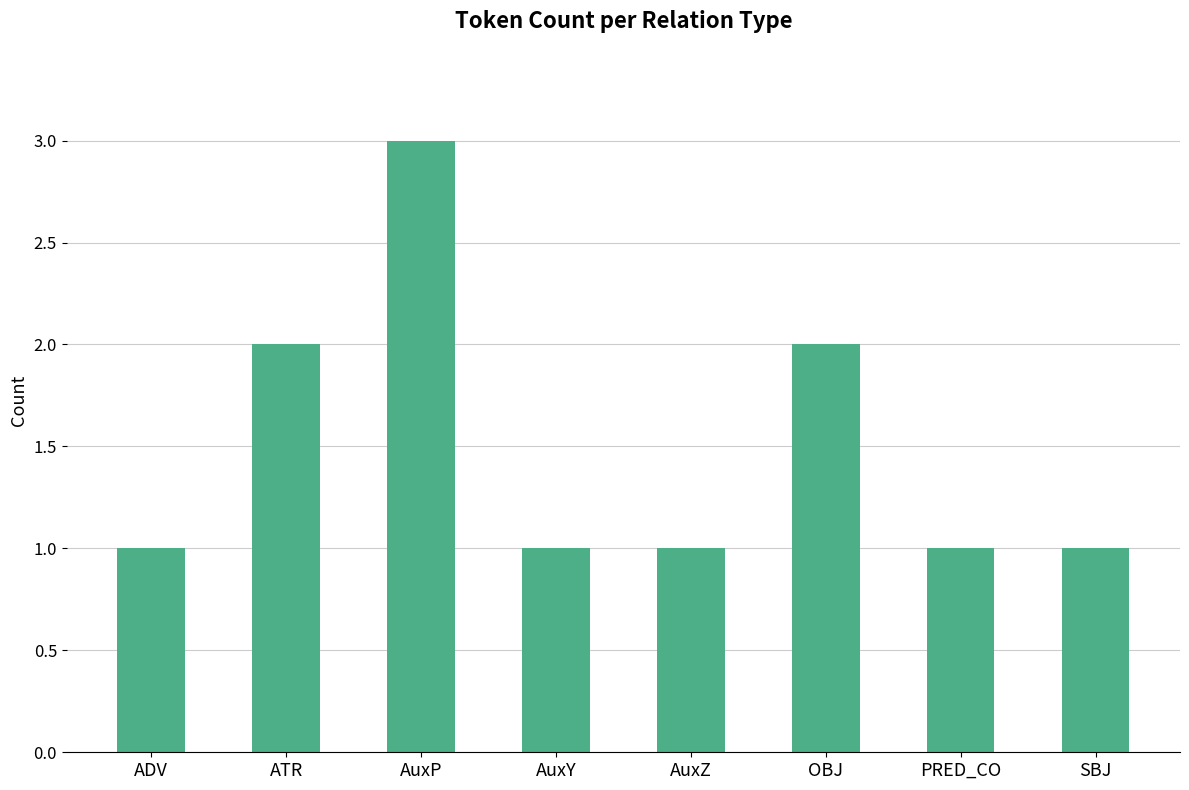

Approximately how many times larger is the value at ATR compared to OBJ?

1.0